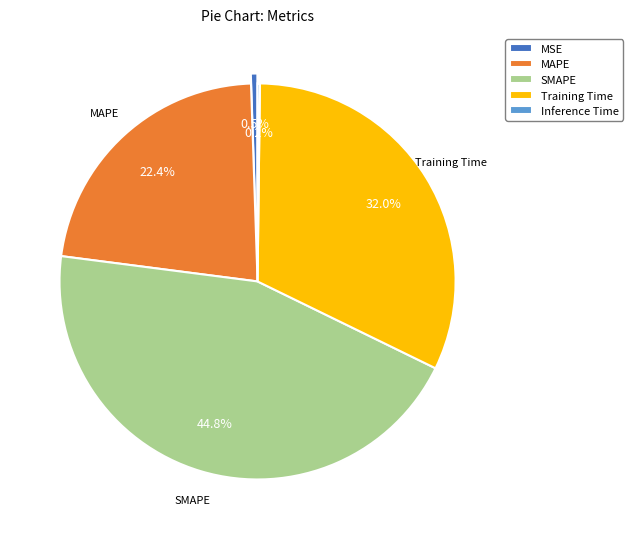

Is it true that SMAPE is 36% of the pie?

False